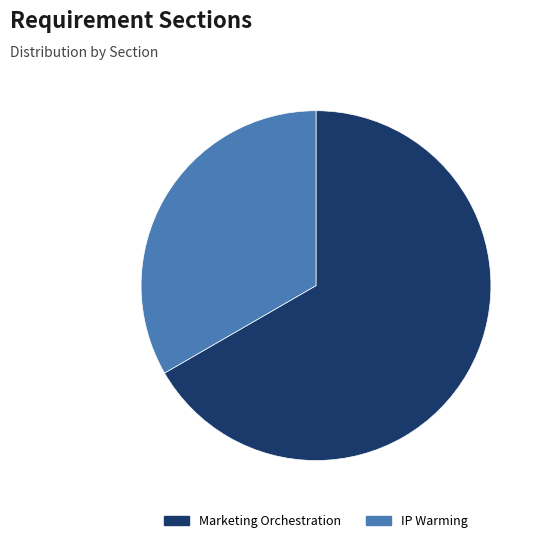

Do IP Warming and Marketing Orchestration together represent more than half of the pie?

Yes